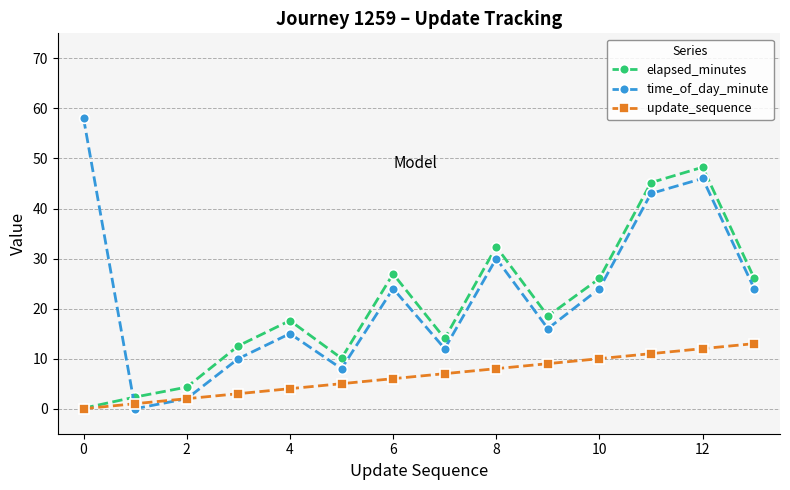

What is the maximum value for time_of_day_minute?

58.0